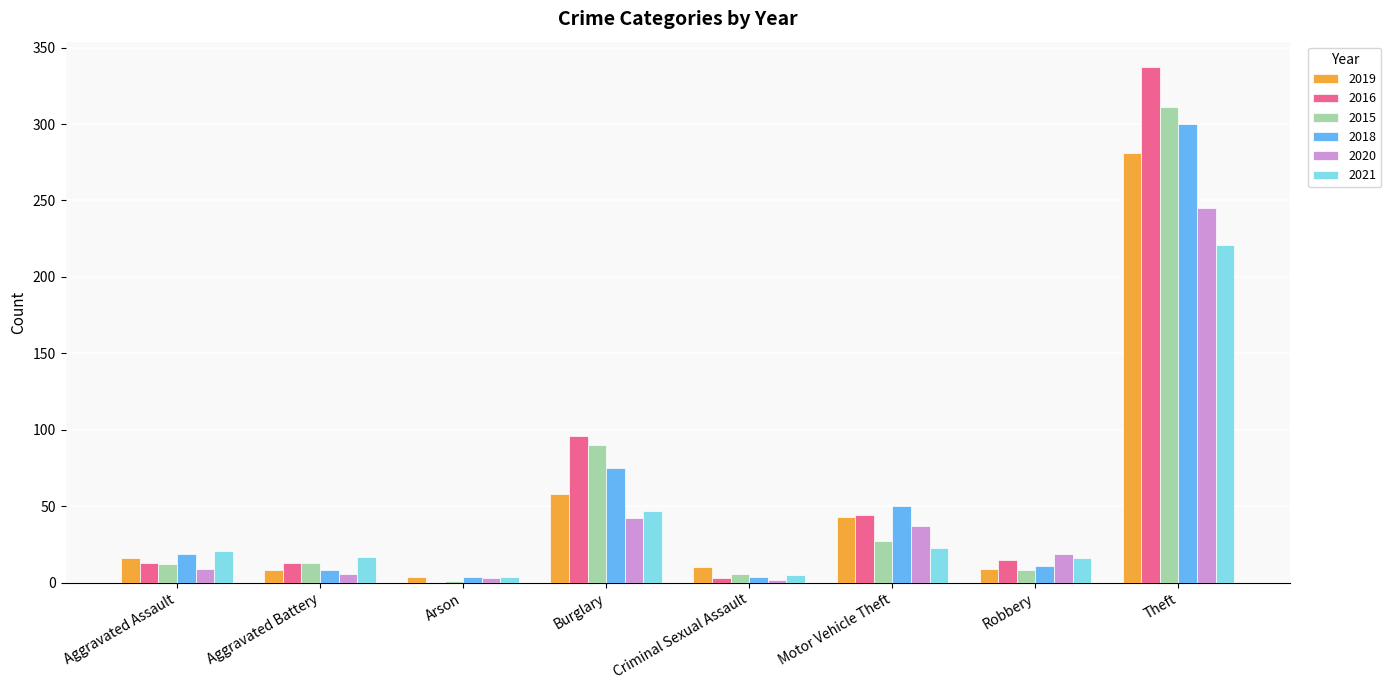

What is the maximum value for 2019?

281